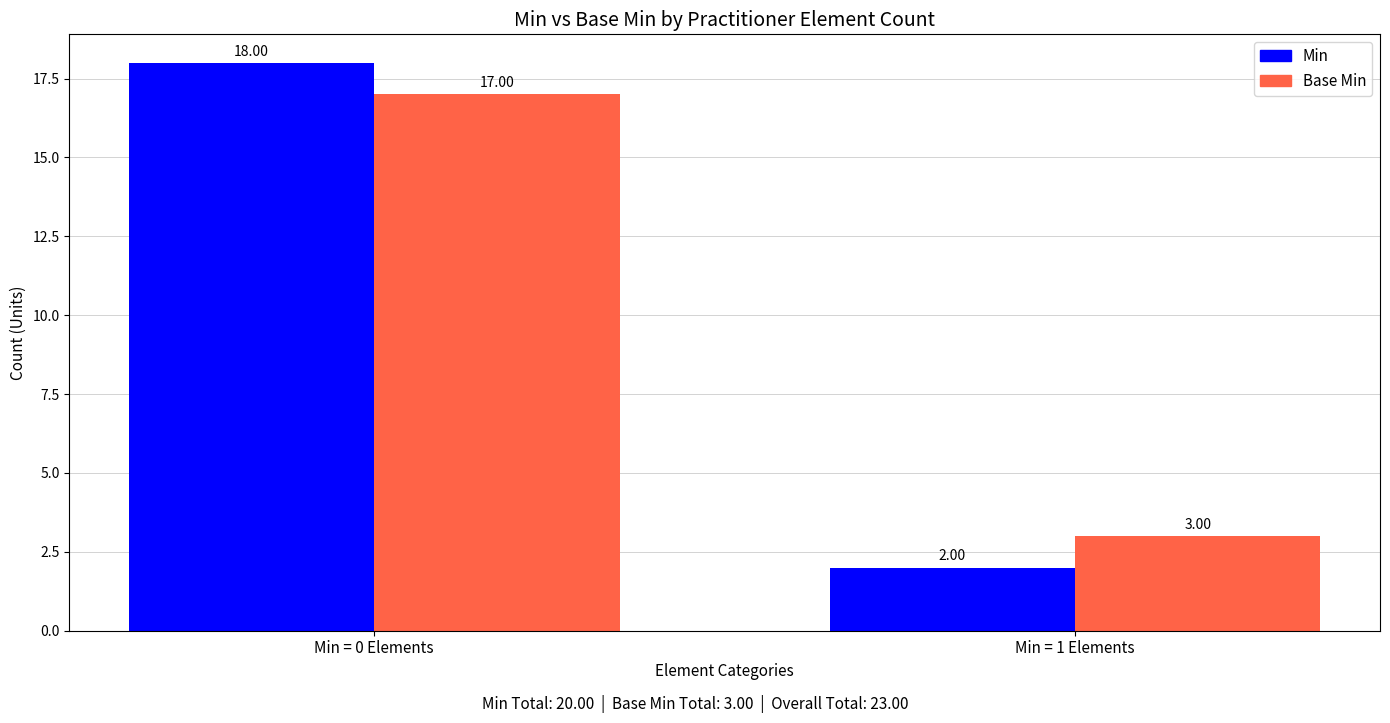

The value of Base Min at Min = 1 Elements is 3. True or false?

True